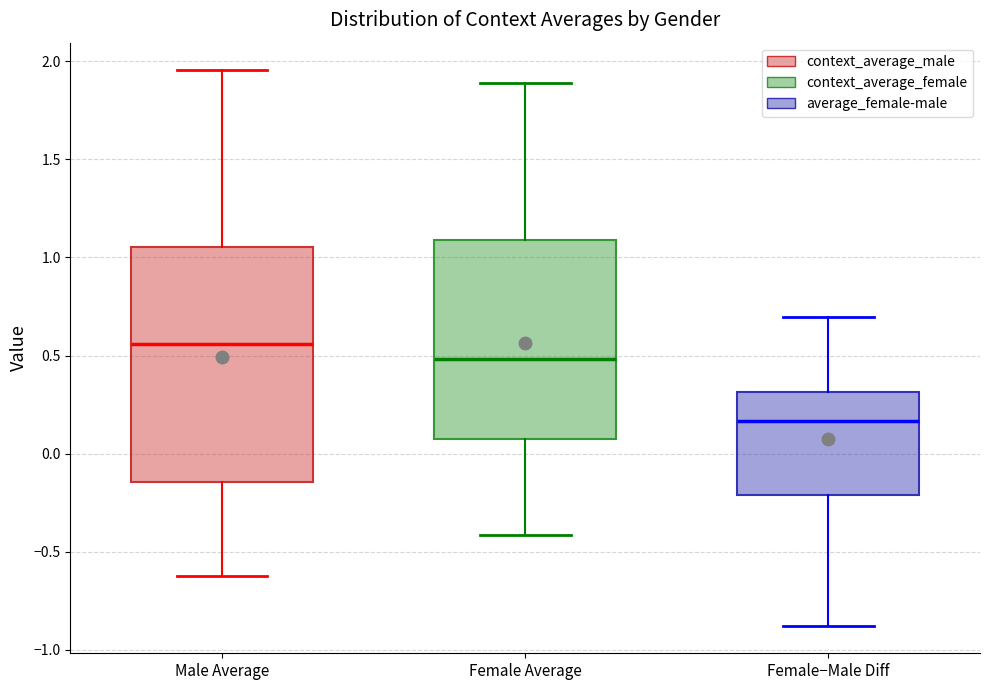

Where is the lower edge of the box for Female Average on the y-axis? The values are not printed on the chart, so give them approximately, as read against the axis.

0.05